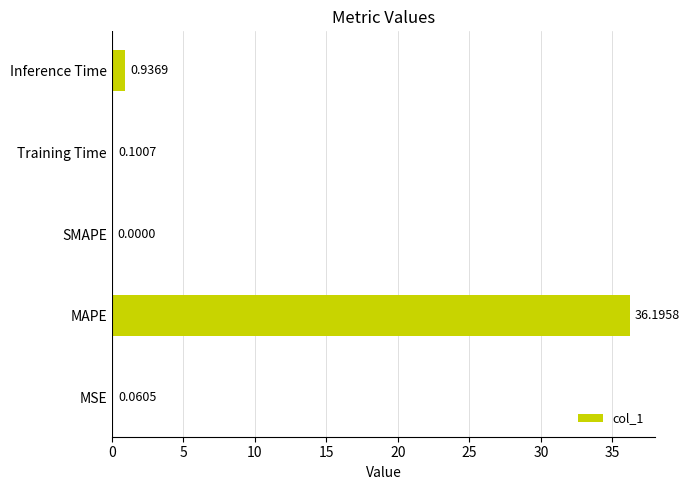

Where is the data nearest to the value 18?

Inference Time